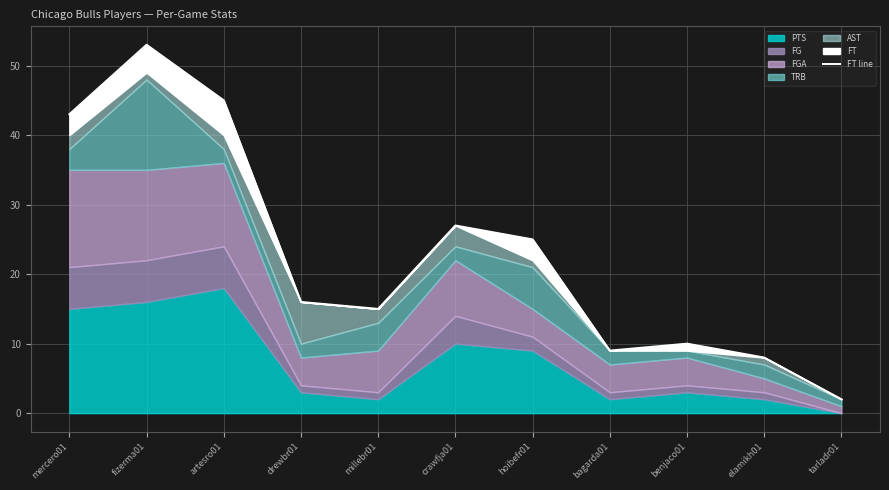

List the labels in order of value, largest first.

fizerma01, artesro01, mercero01, crawfja01, hoibefr01, drewbr01, millebr01, benjaco01, bagarda01, elamikh01, tarladr01